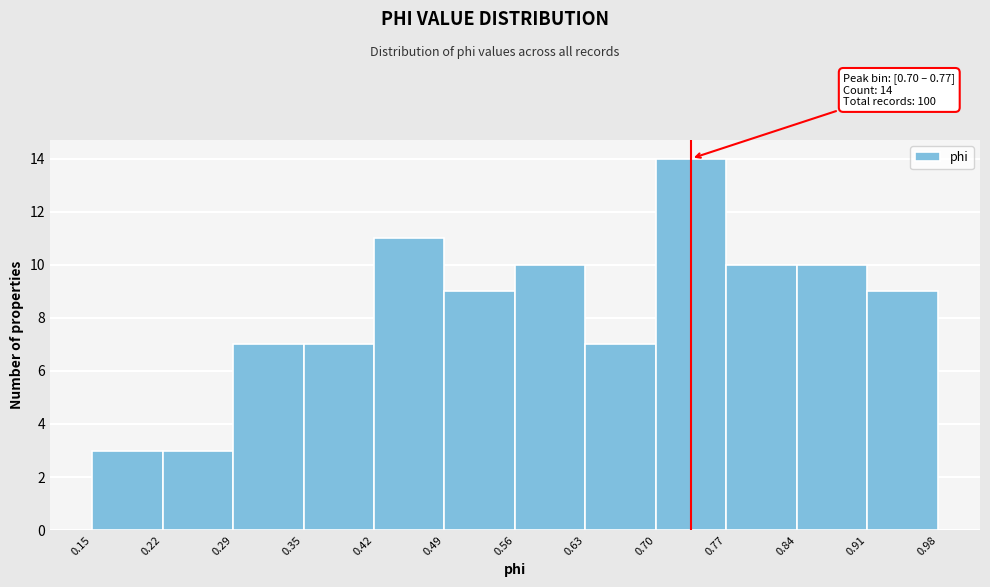

Over which range of the x-axis is the bar tallest?

0.70 to 0.77